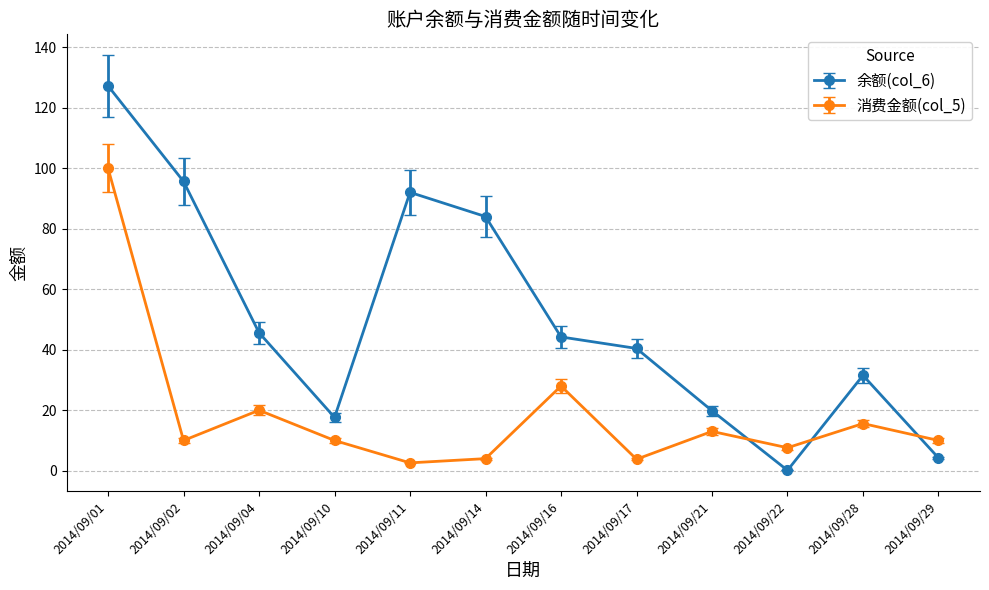

What is the sum of all 消费金额(col_5) values?

224.6